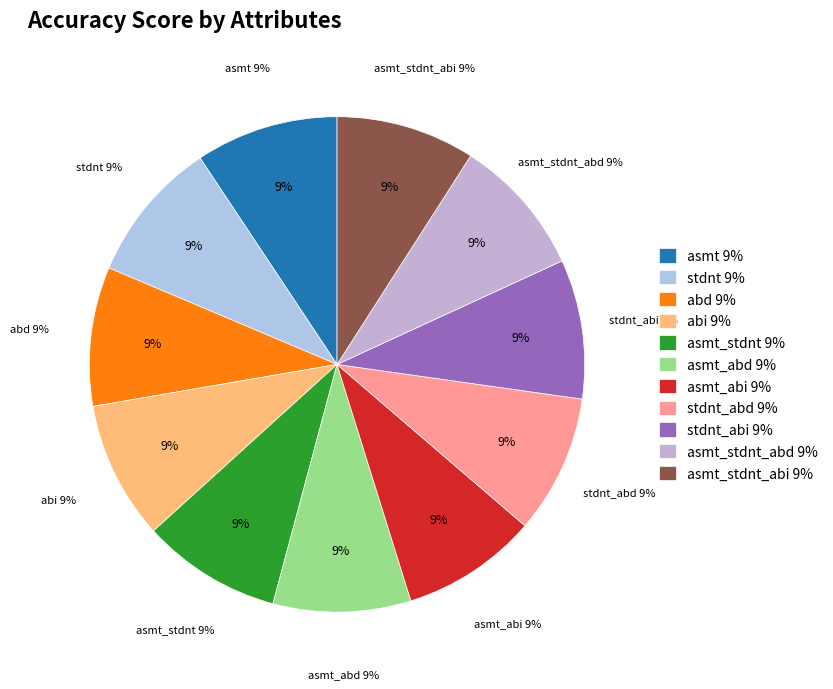

Which category has the biggest portion of the pie?

asmt